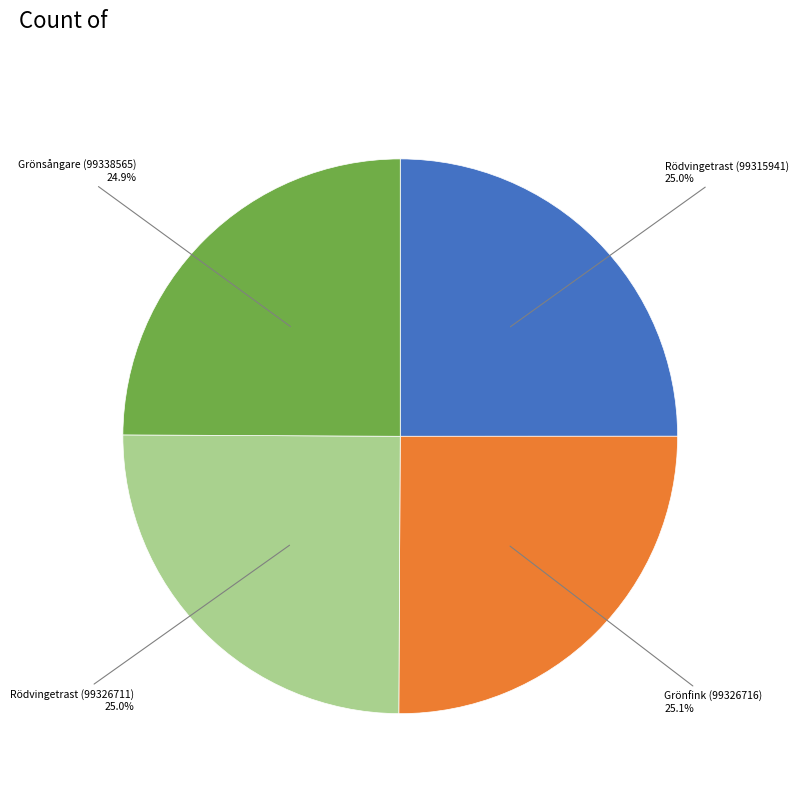

Is there any slice that represents more than half of the pie?

No